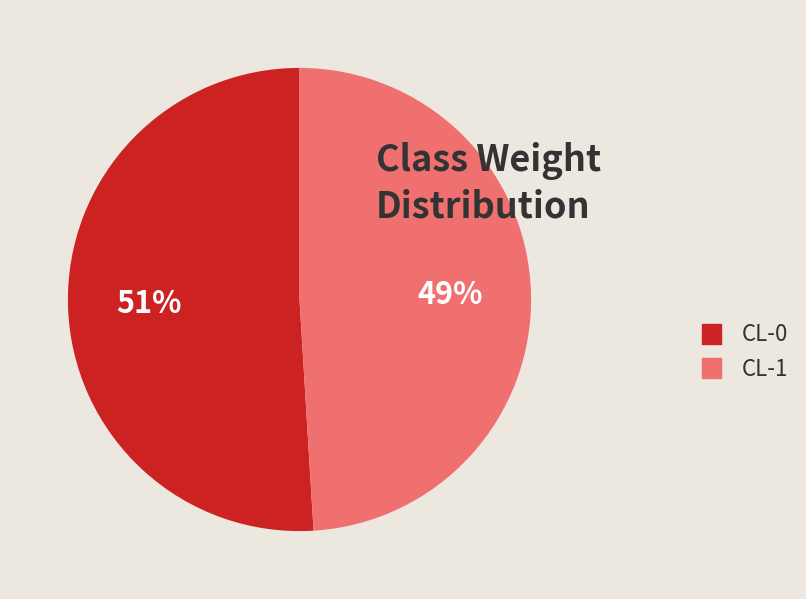

To the nearest percent, what is the average slice percentage?

50%